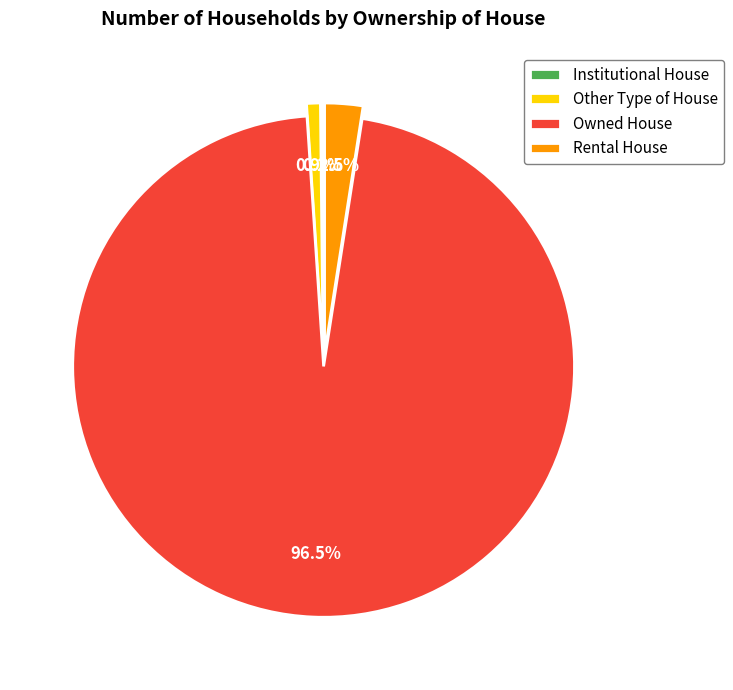

Which slice is the largest?

Owned House